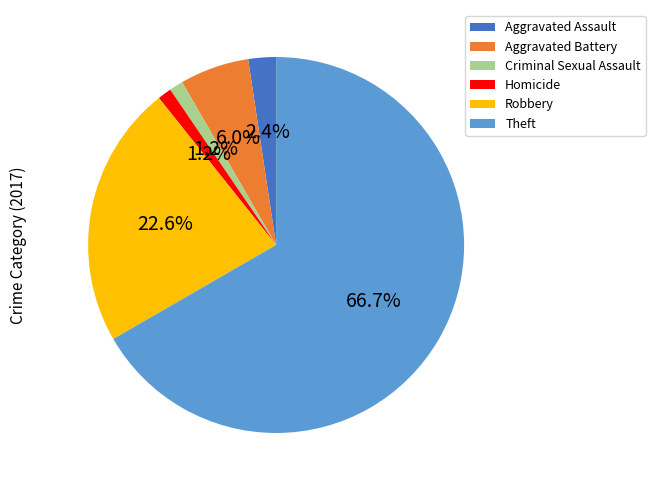

How many segments does this pie chart have?

6